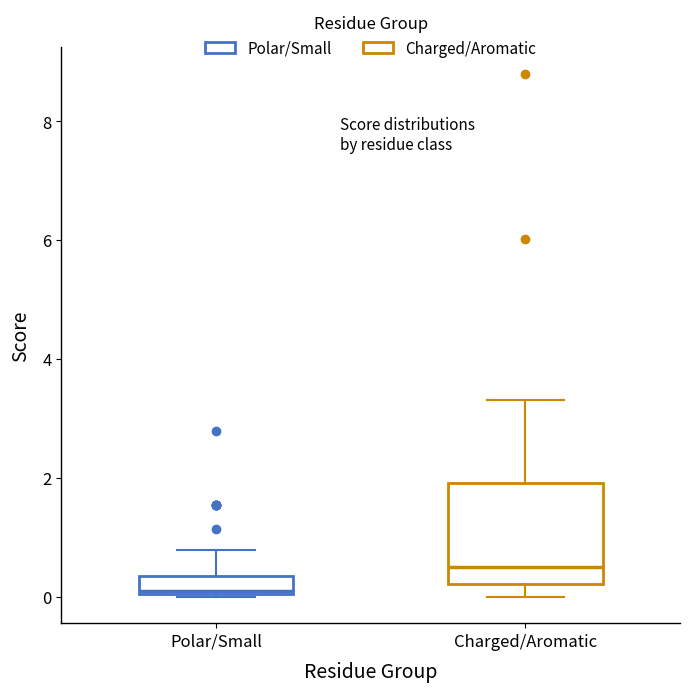

Which box is the tallest, from its lower edge to its upper edge?

Charged/Aromatic